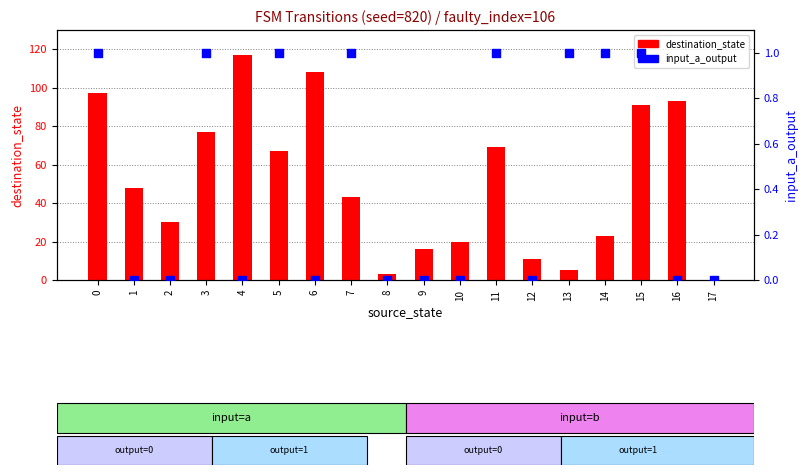

Which series has the widest spread of Y values?

destination_state